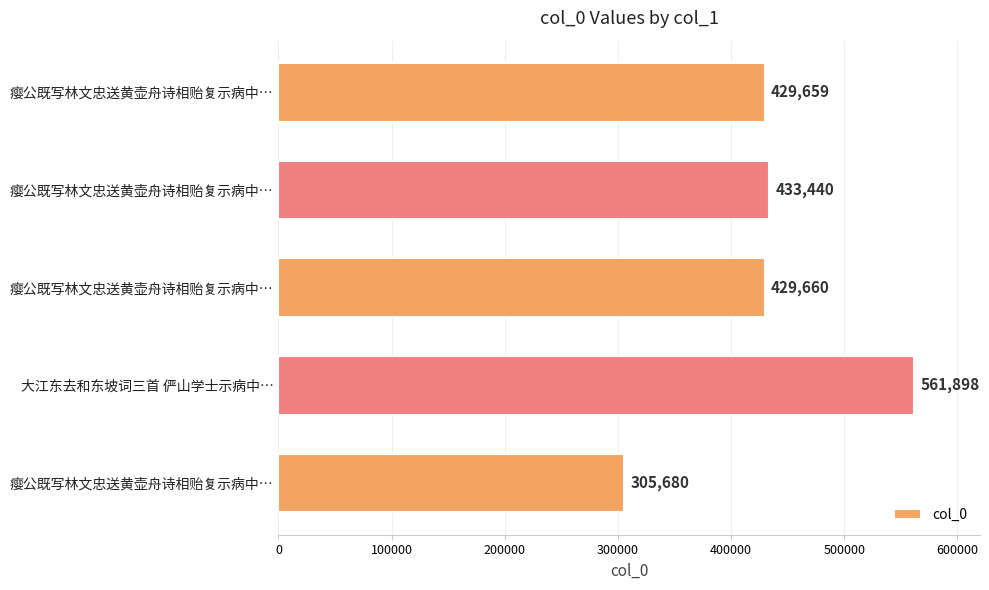

Which label corresponds to the largest value in the chart?

大江东去和东坡词三首 俨山学士示病中…